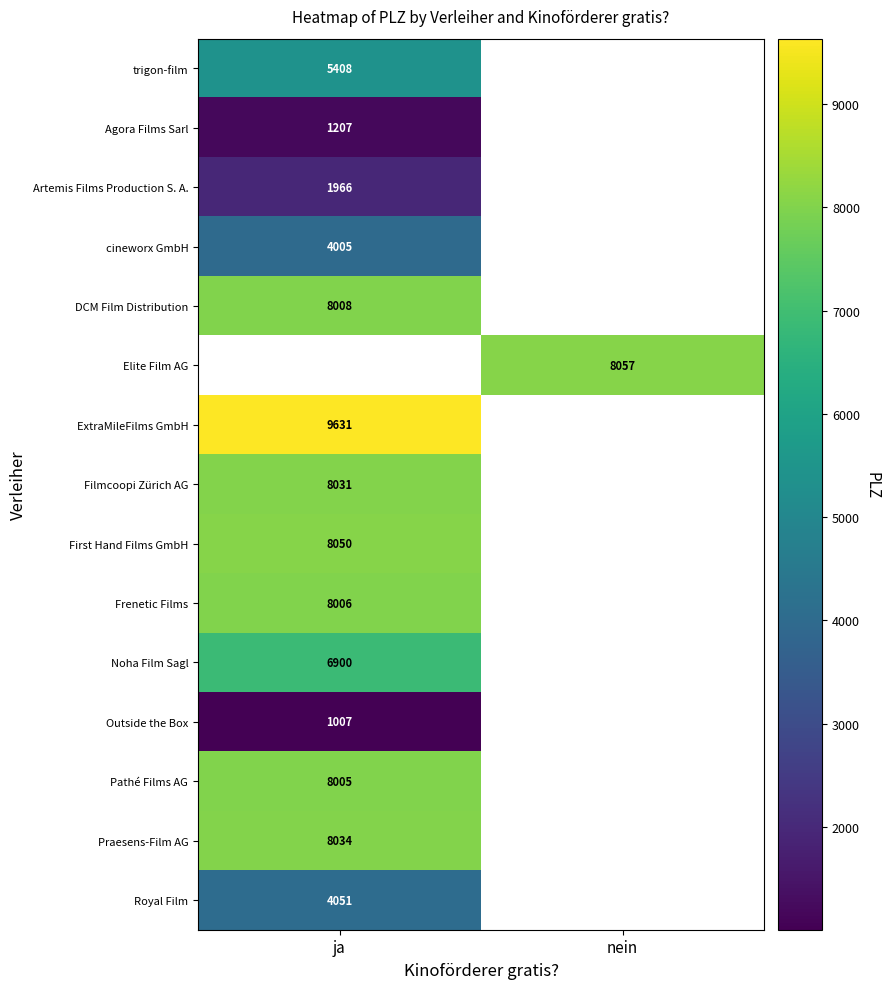

True or false: Elite Film AG has a value of 10516 at nein.

False